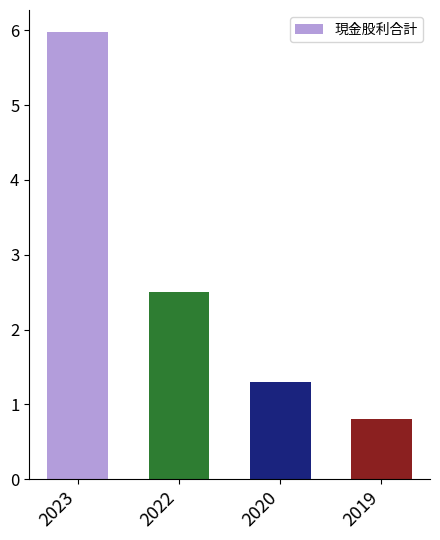

What is the difference between the maximum and minimum values?

5.2